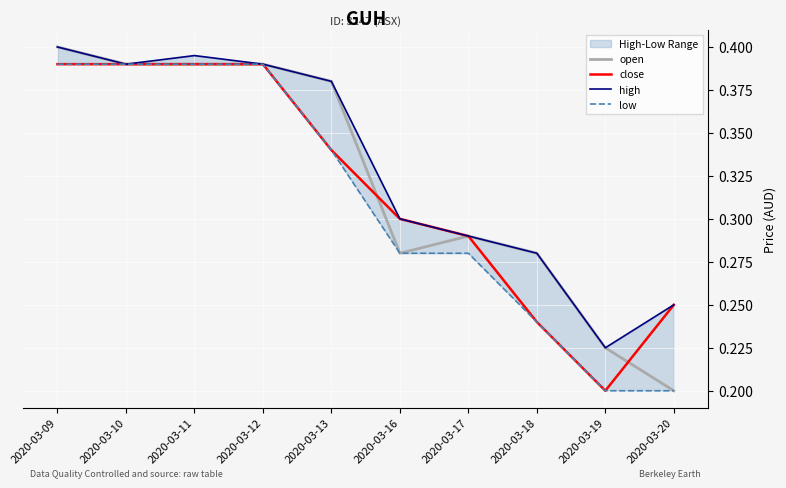

Is it true that open equals 0.4 at 2020-03-12?

True